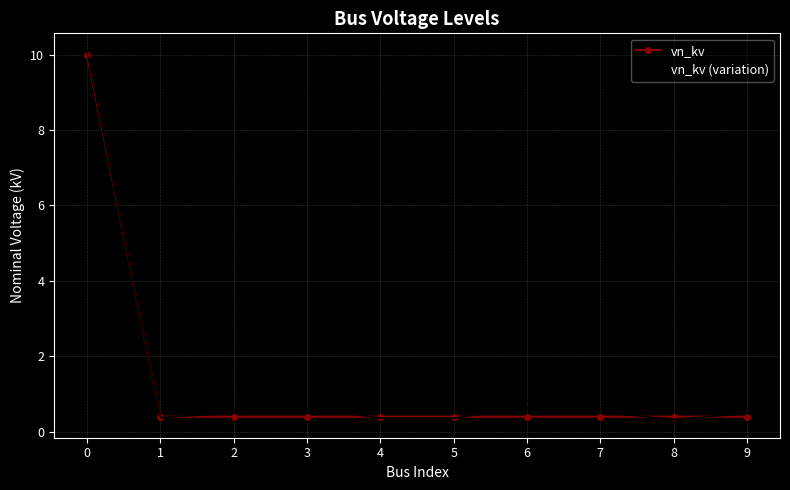

True or false: vn_kv has a value of 0.4 at 4.

True